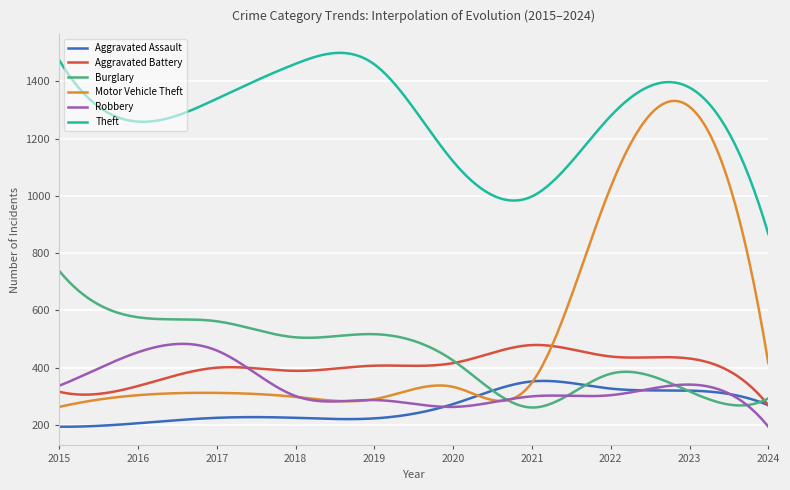

True or false: Theft and Robbery cross at least once.

False